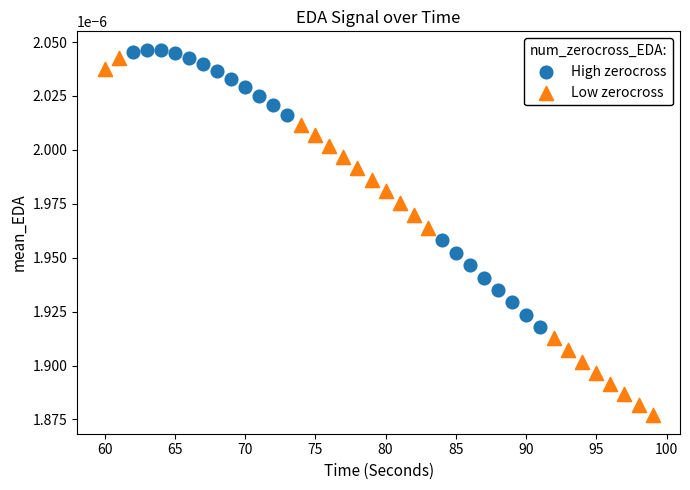

Which series contains the highest Y value?

High zerocross